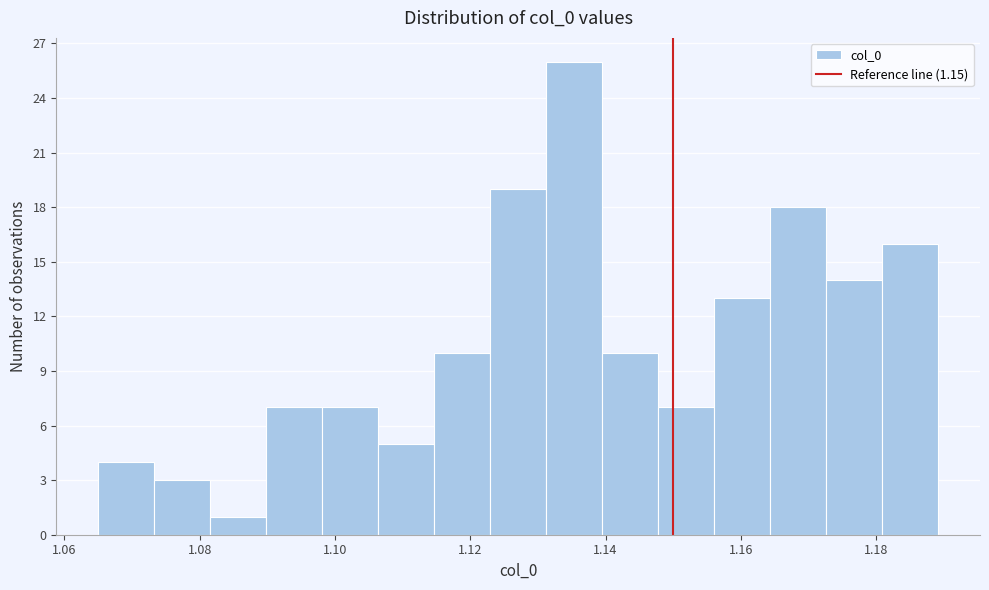

Reading left to right, list every bar in this chart as the range it spans on the x-axis followed by its height. Neither the bar edges nor the heights are printed on the chart, so give them approximately, as read against the axes.

1.066 to 1.074: 4
1.074 to 1.082: 3
1.082 to 1.090: 1
1.090 to 1.098: 7
1.098 to 1.106: 7
1.106 to 1.114: 5
1.114 to 1.122: 10
1.122 to 1.132: 19
1.132 to 1.140: 26
1.140 to 1.148: 10
1.148 to 1.156: 7
1.156 to 1.164: 13
1.164 to 1.172: 18
1.172 to 1.180: 14
1.180 to 1.190: 16